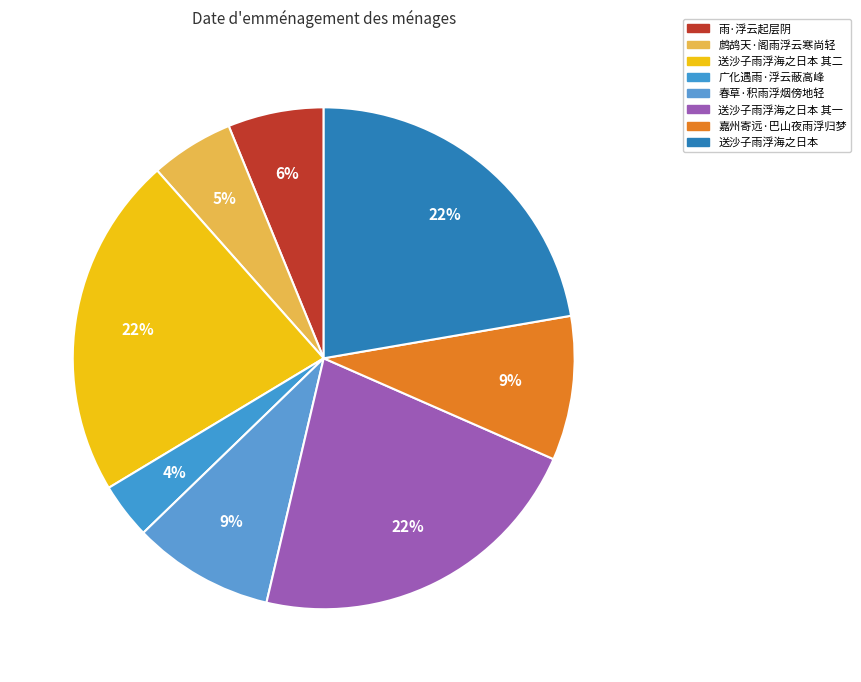

Which category has the smallest portion of the pie?

广化遇雨·浮云蔽高峰